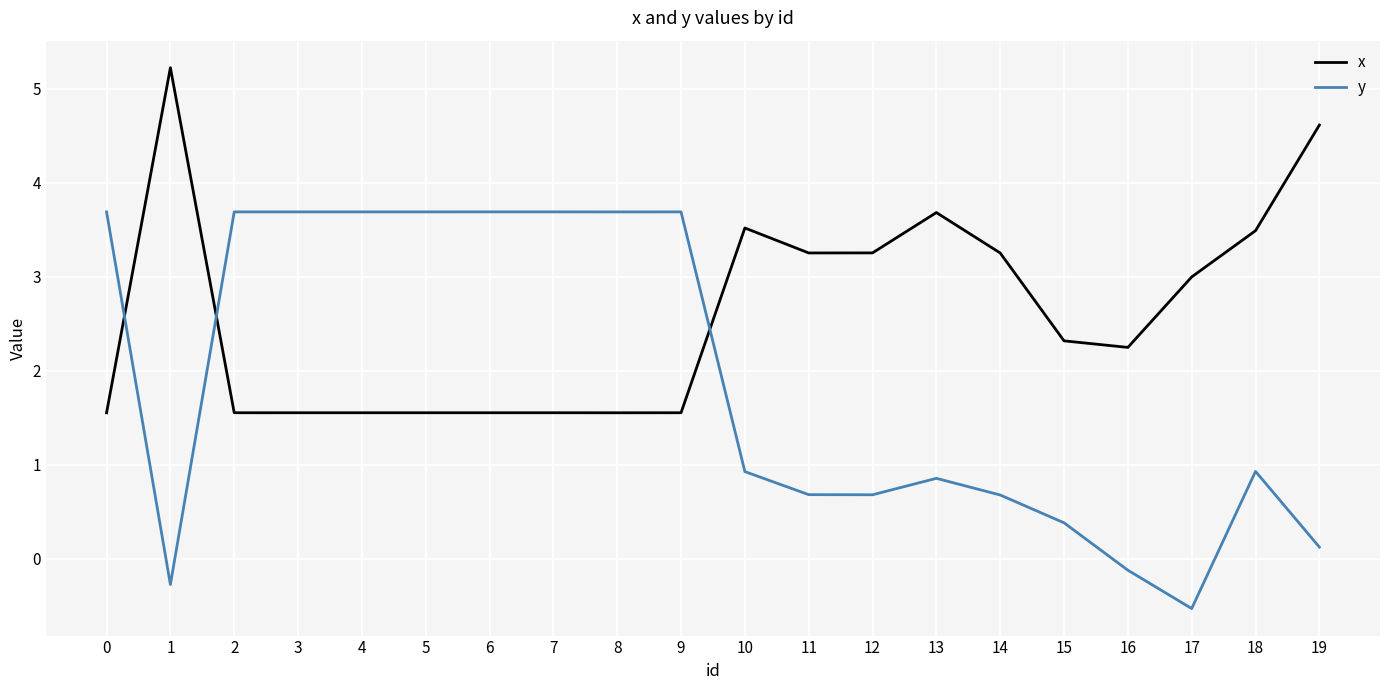

The value of x at 12 is 3.3. True or false?

True